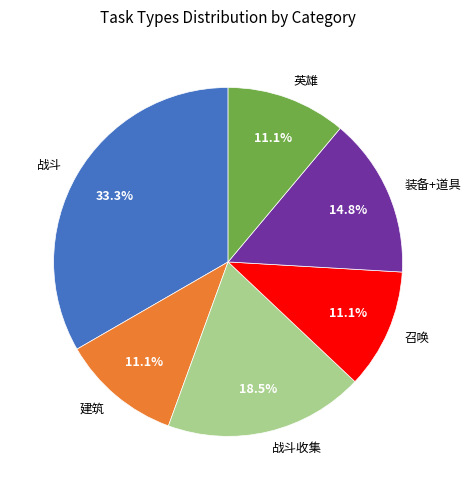

Is there a majority slice in this chart?

No